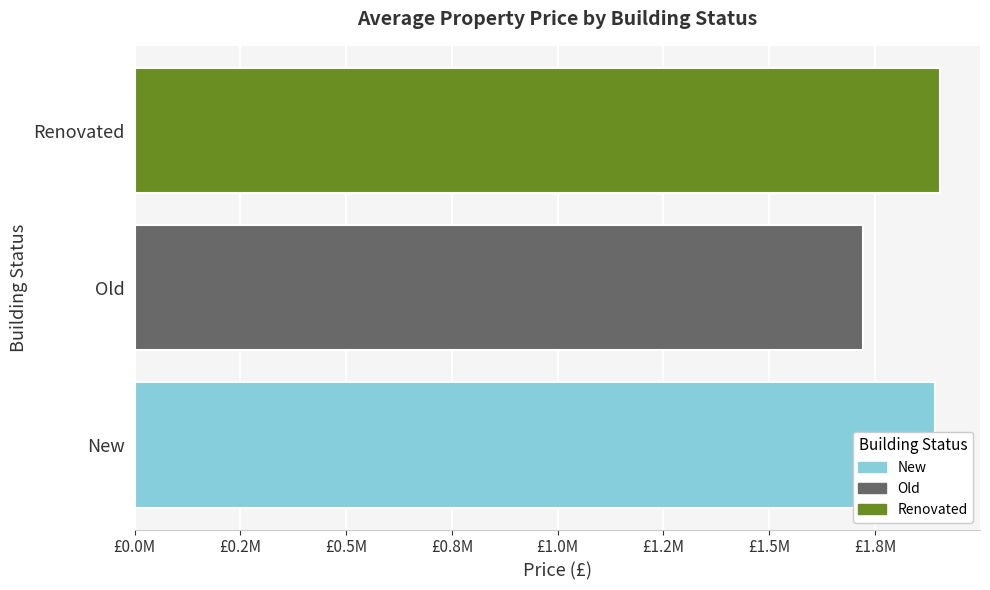

What is the maximum value shown in the chart?

1903352.9